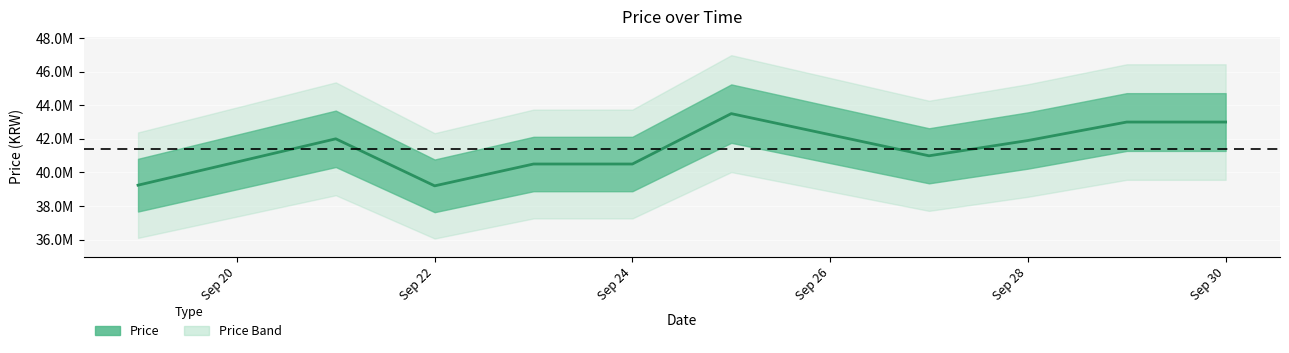

How many values are below 41899000?

5